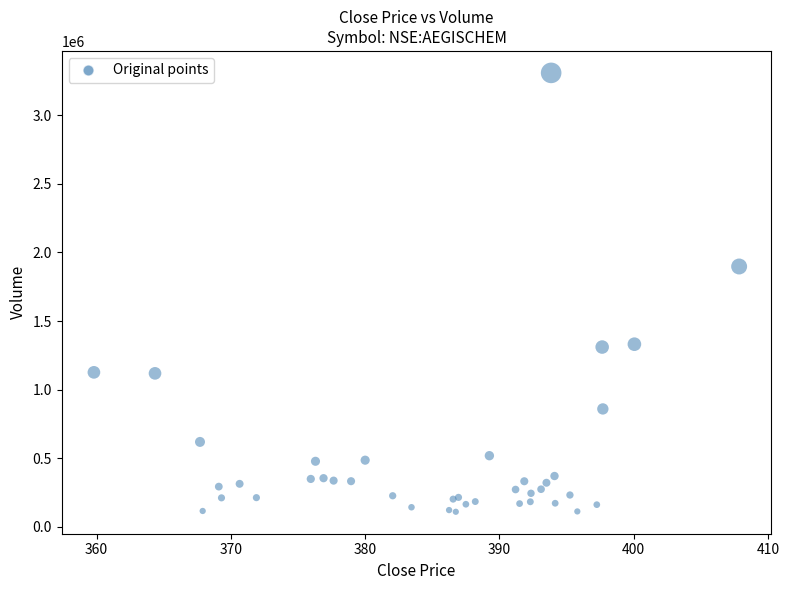

What Y value in the scatter plot is closest to 1709421?

1897721